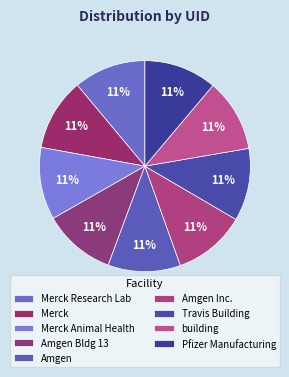

What percentage is the Amgen slice, to the nearest percent?

11%